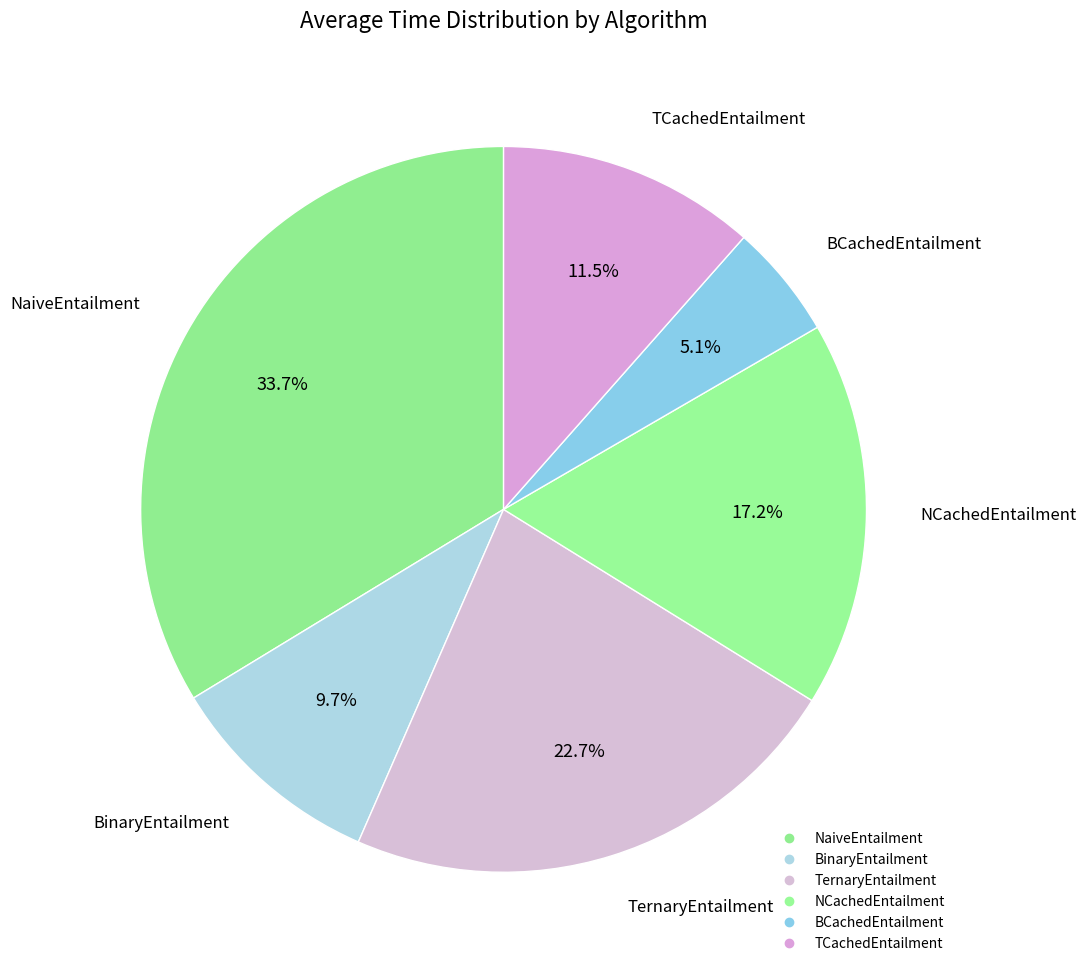

To the nearest percent, what is the average slice percentage?

17%